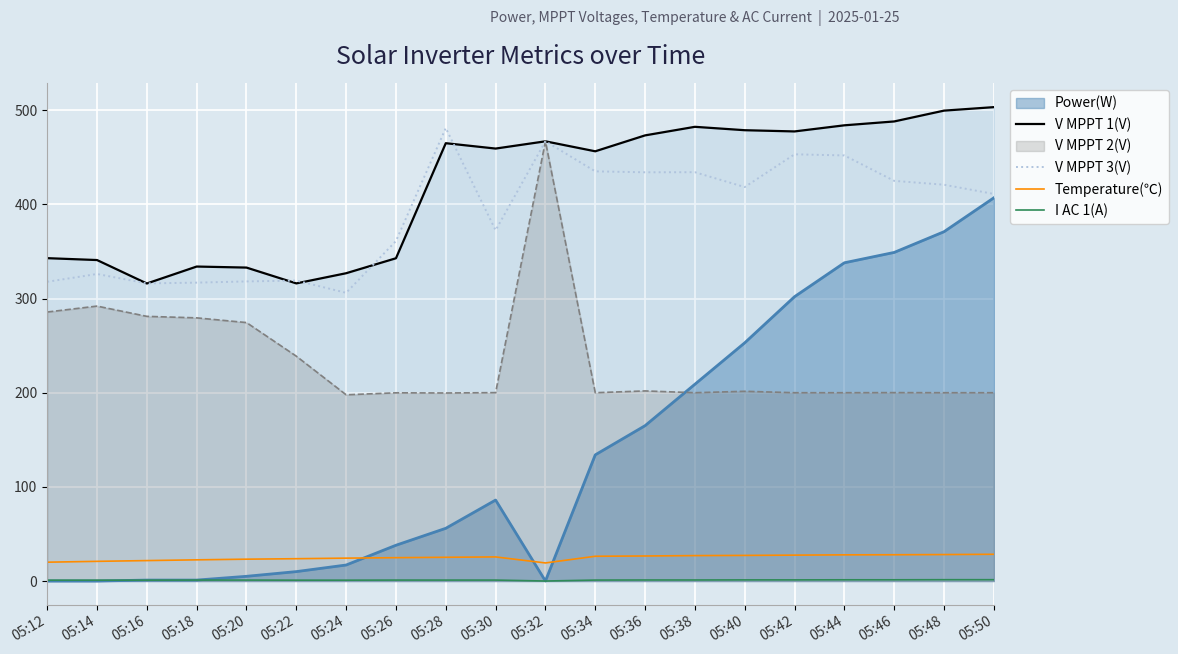

True or false: V MPPT 1(V) and Temperature(℃) cross at least once.

False